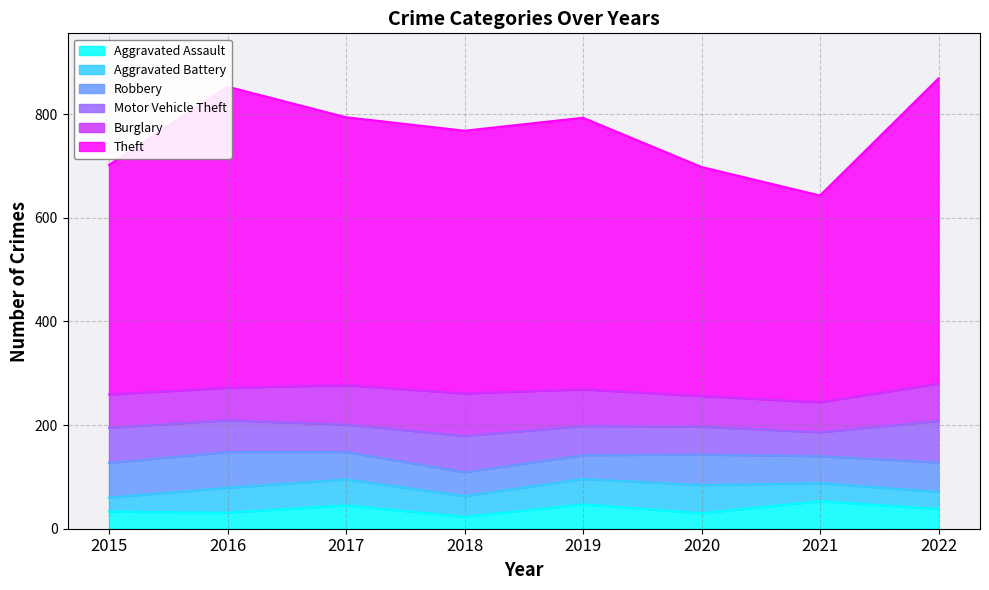

Which label corresponds to the smallest value in the chart?

2018